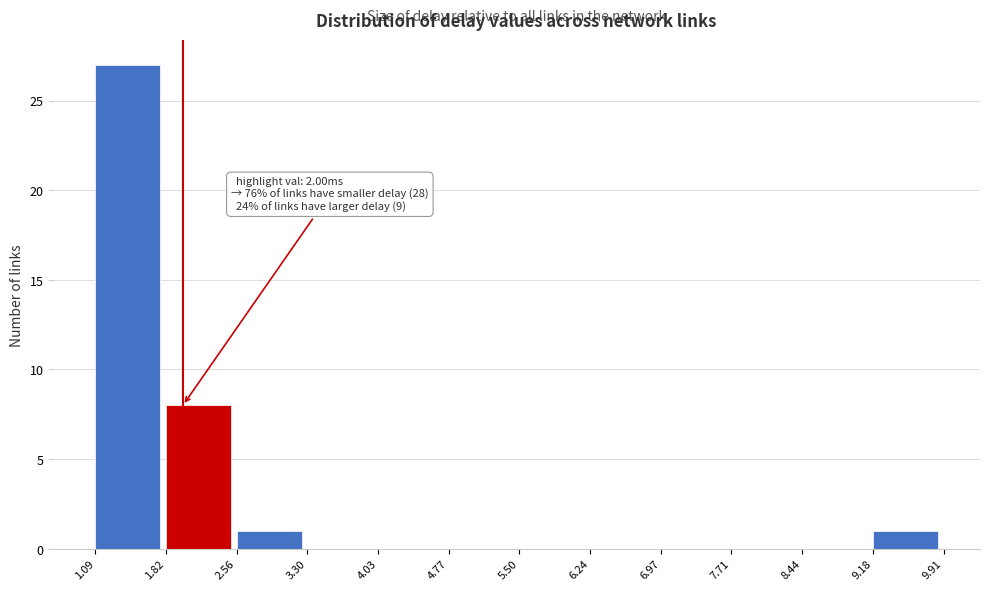

Which range on the x-axis has the tallest bar?

1.09 to 1.82